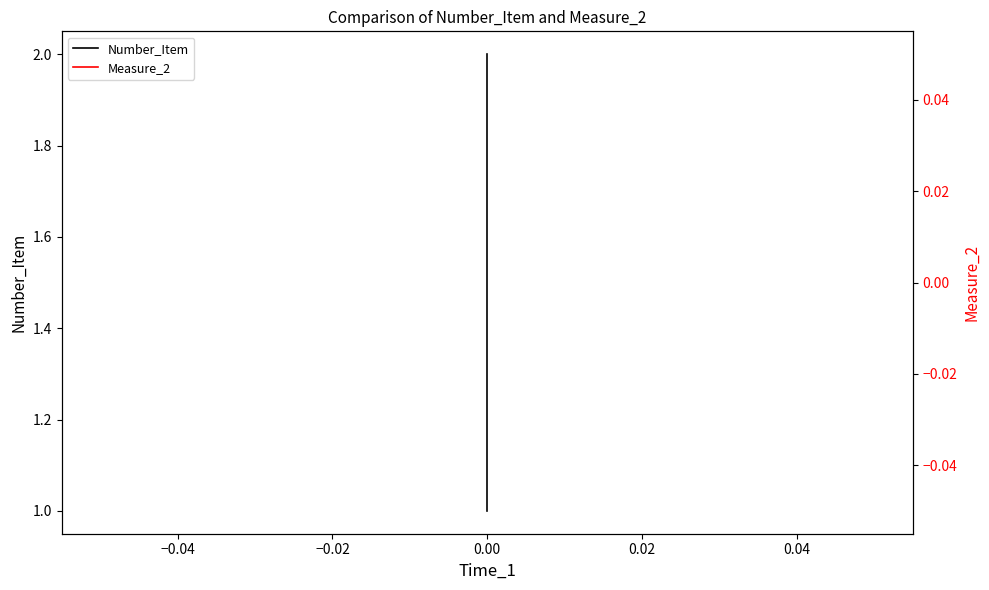

Rank the series by their average value, from highest to lowest.

Number_Item, Measure_2